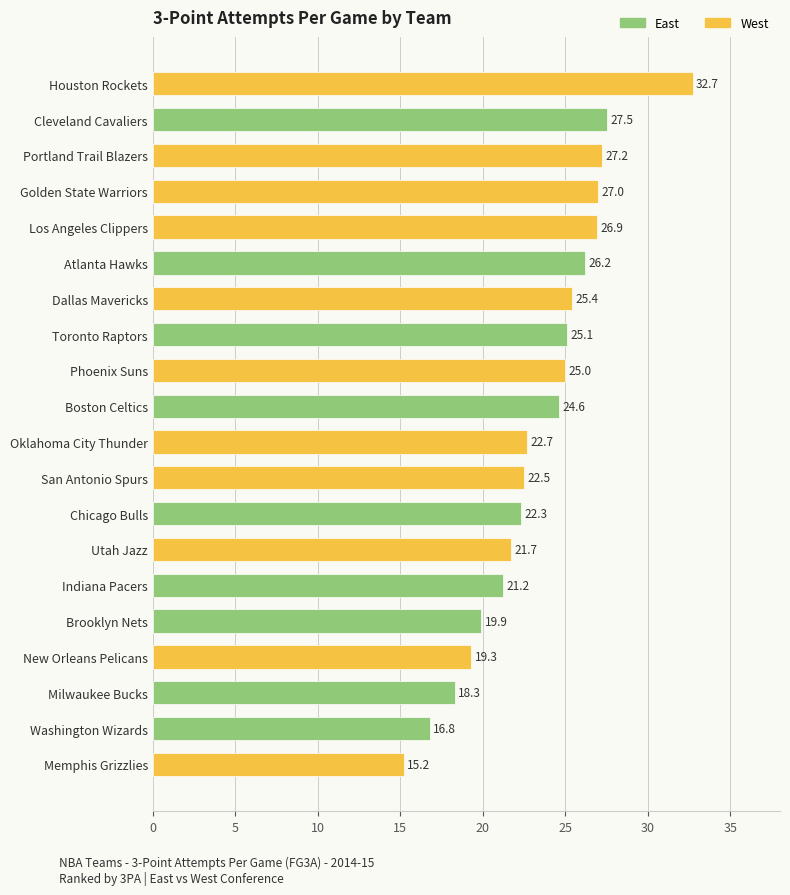

What is the greatest value displayed?

32.7